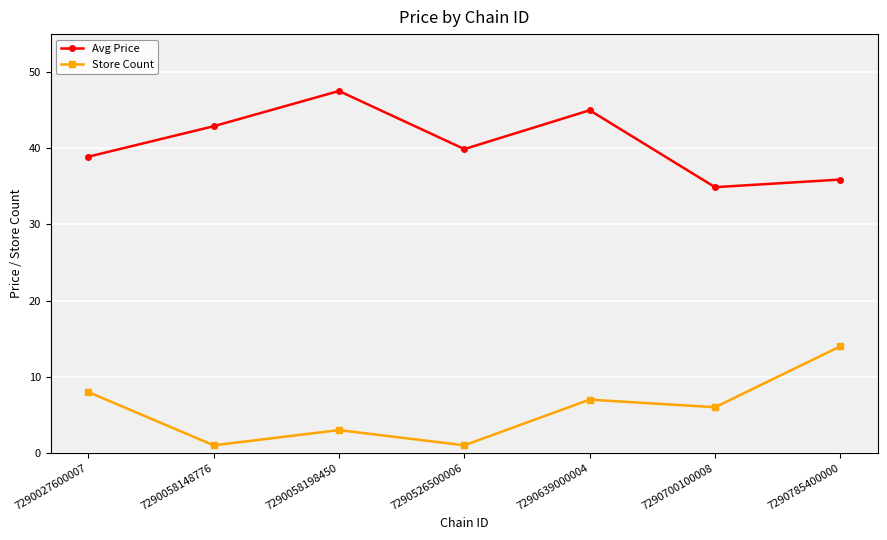

Is this an area chart (filled region under the line)?

No